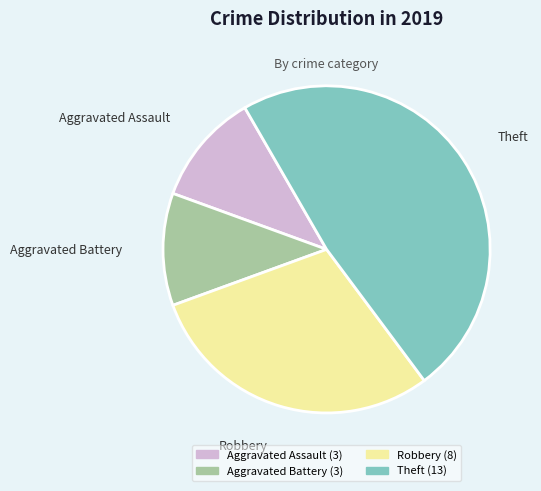

Is it true that Aggravated Battery is 1% of the pie?

False